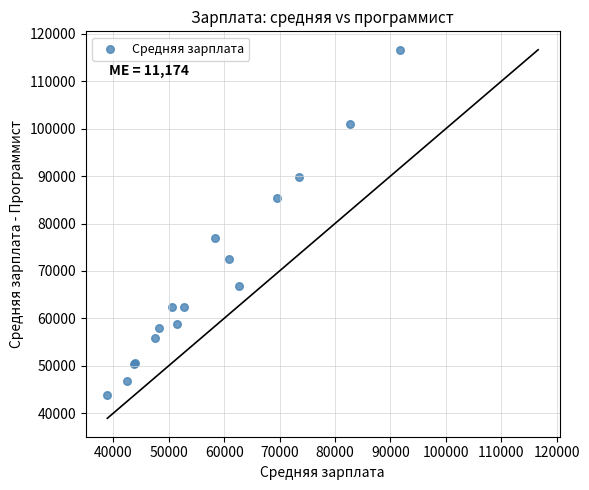

What Y value in the scatter plot is closest to 80210?

76879